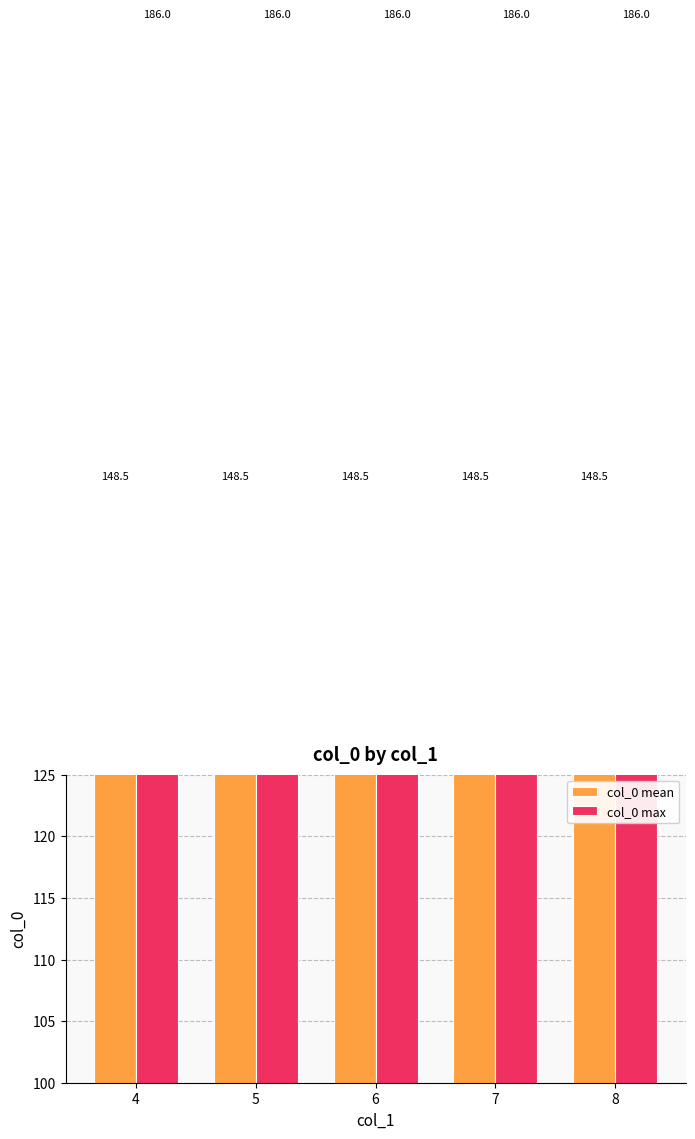

Where is col_0 max nearest to the value 186?

4